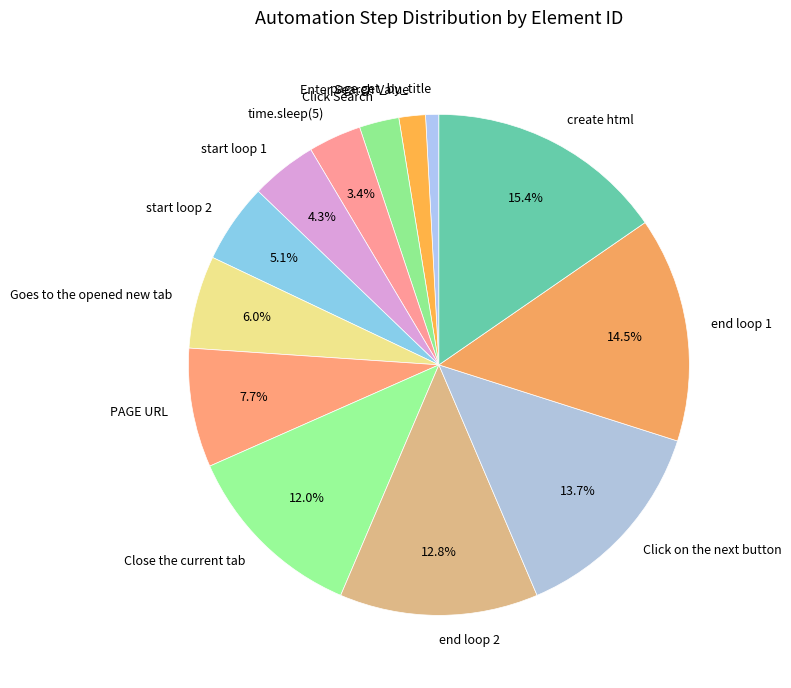

What percentage is the start loop 2 slice, to the nearest percent?

5%